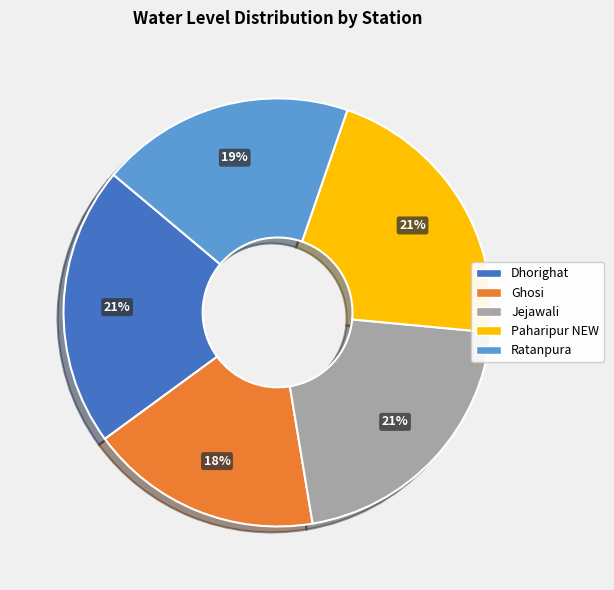

Which category has the smallest portion of the pie?

Ghosi